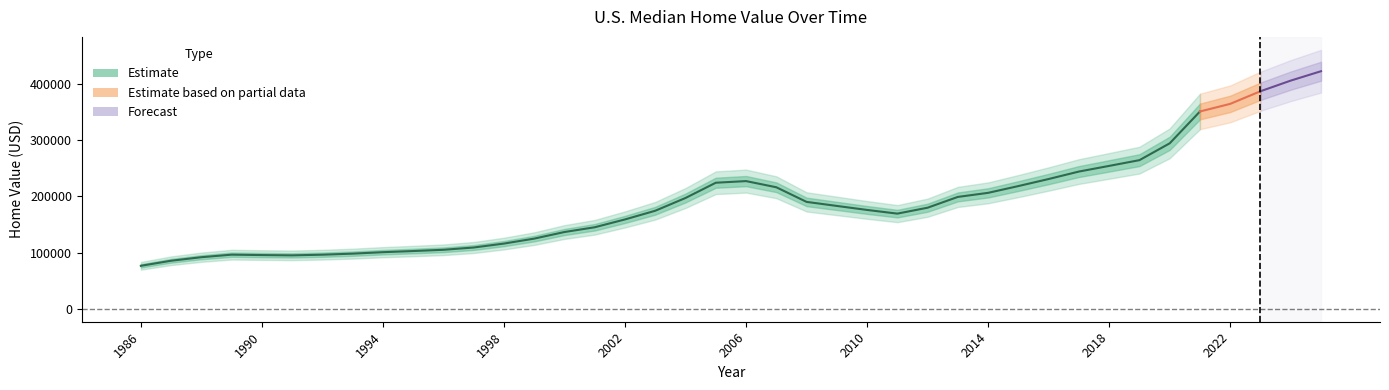

How many values are below 179897?

20